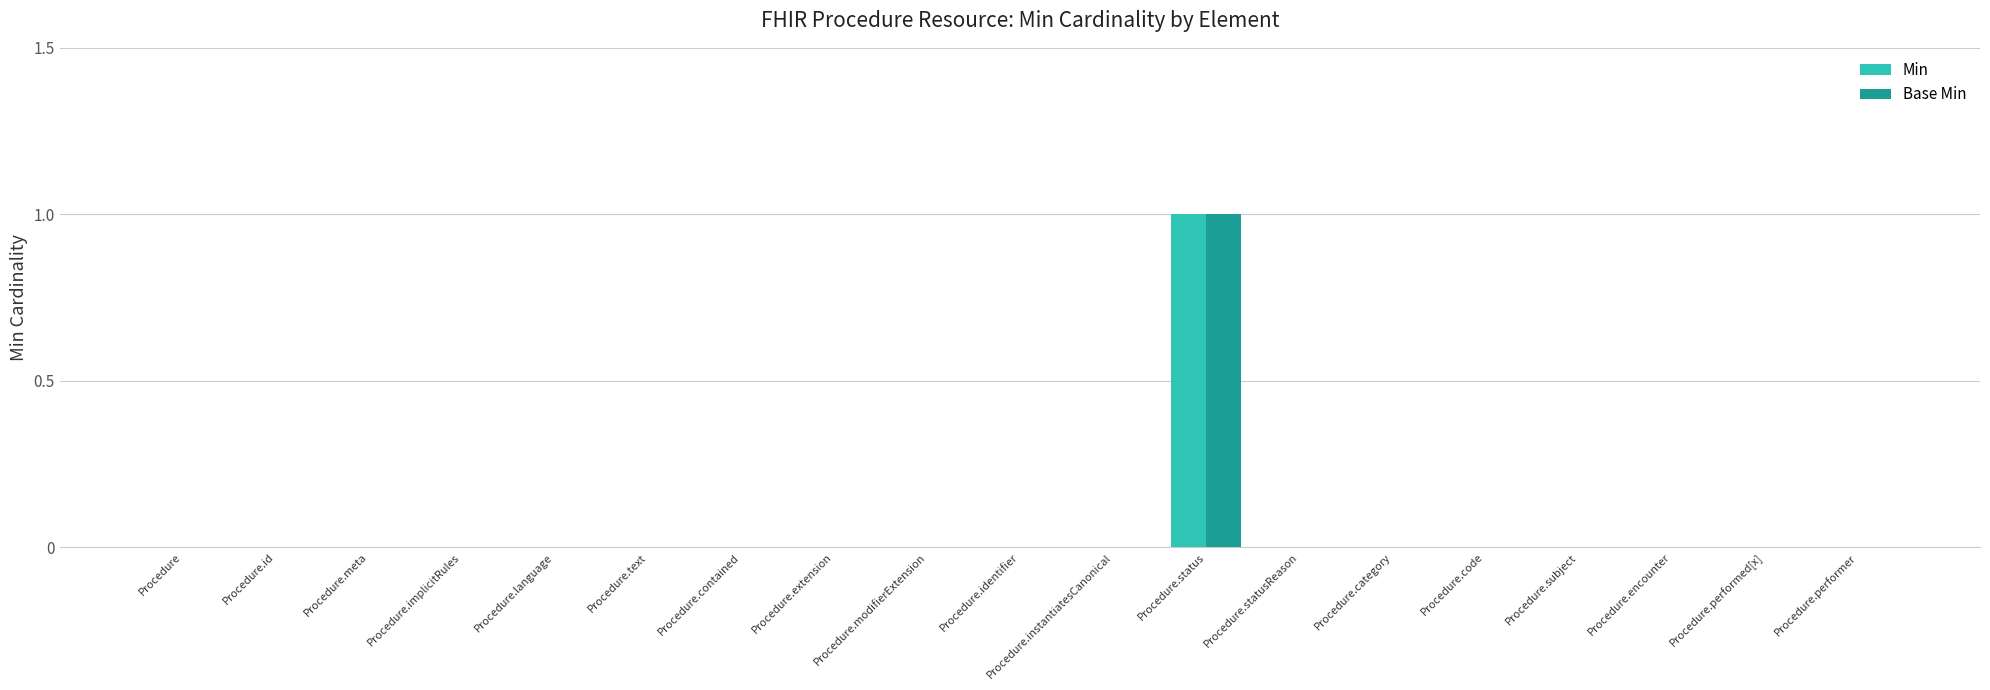

Reading left to right, transcribe all the data shown in this chart.

Min: Procedure=0	Procedure.id=0	Procedure.meta=0	Procedure.implicitRules=0	Procedure.language=0	Procedure.text=0	Procedure.contained=0	Procedure.extension=0	Procedure.modifierExtension=0	Procedure.identifier=0	Procedure.instantiatesCanonical=0	Procedure.status=1	Procedure.statusReason=0	Procedure.category=0	Procedure.code=0	Procedure.subject=0	Procedure.encounter=0	Procedure.performed[x]=0	Procedure.performer=0
Base Min: Procedure=0	Procedure.id=0	Procedure.meta=0	Procedure.implicitRules=0	Procedure.language=0	Procedure.text=0	Procedure.contained=0	Procedure.extension=0	Procedure.modifierExtension=0	Procedure.identifier=0	Procedure.instantiatesCanonical=0	Procedure.status=1	Procedure.statusReason=0	Procedure.category=0	Procedure.code=0	Procedure.subject=0	Procedure.encounter=0	Procedure.performed[x]=0	Procedure.performer=0